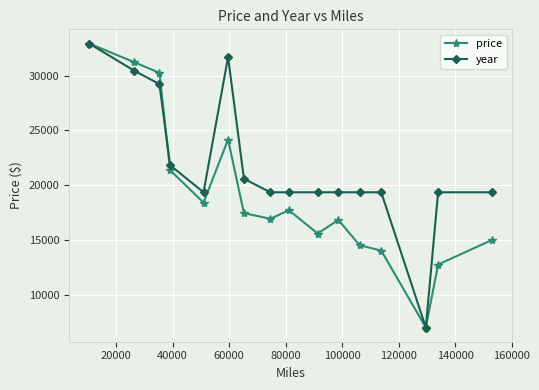

True or false: price has more than 2 interior local peaks.

True